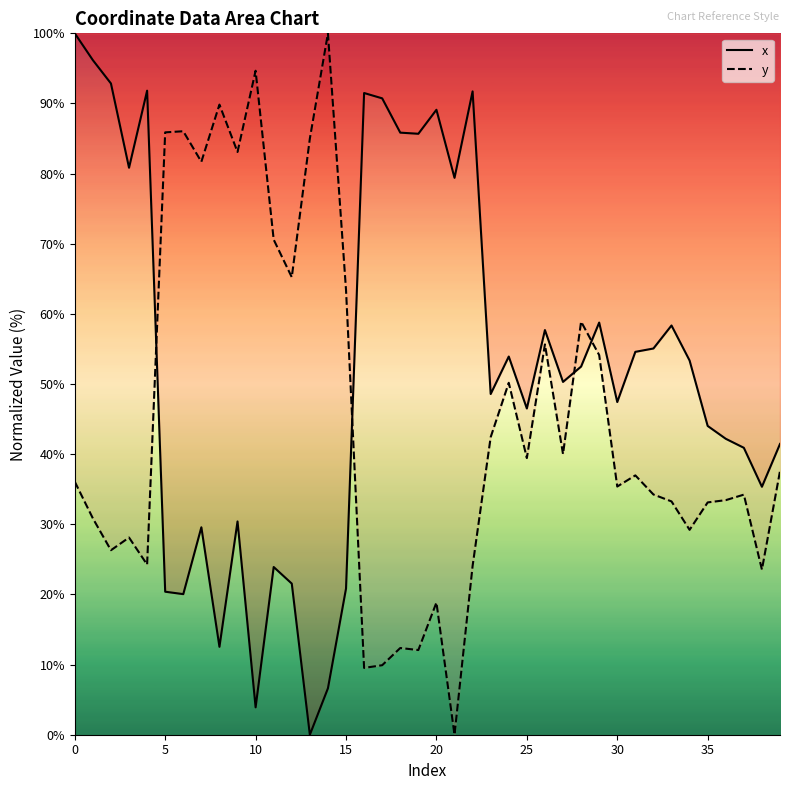

Which series has the largest total across all categories?

x